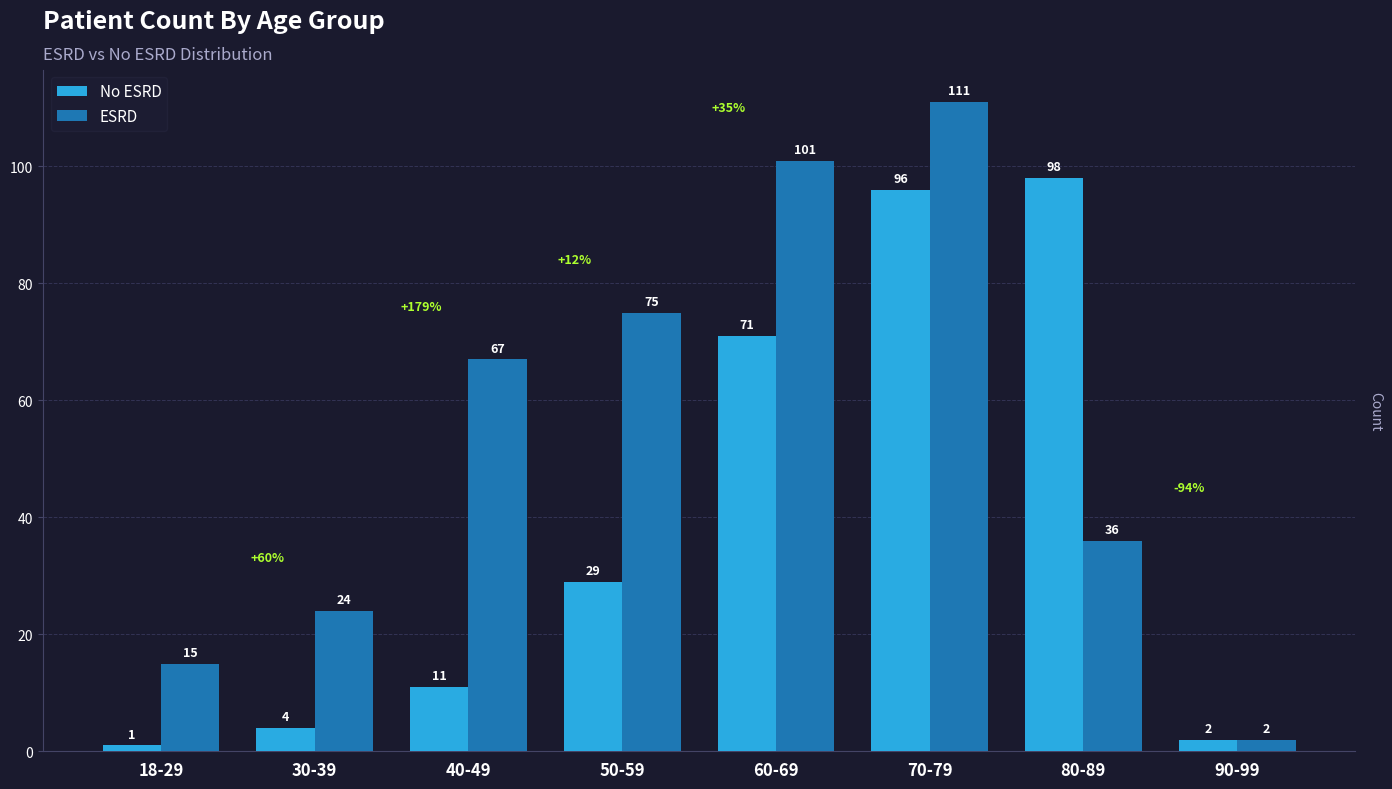

Reading right to left, list all the values displayed in this chart.

No ESRD: 90-99=2	80-89=98	70-79=96	60-69=71	50-59=29	40-49=11	30-39=4	18-29=1
ESRD: 90-99=2	80-89=36	70-79=111	60-69=101	50-59=75	40-49=67	30-39=24	18-29=15